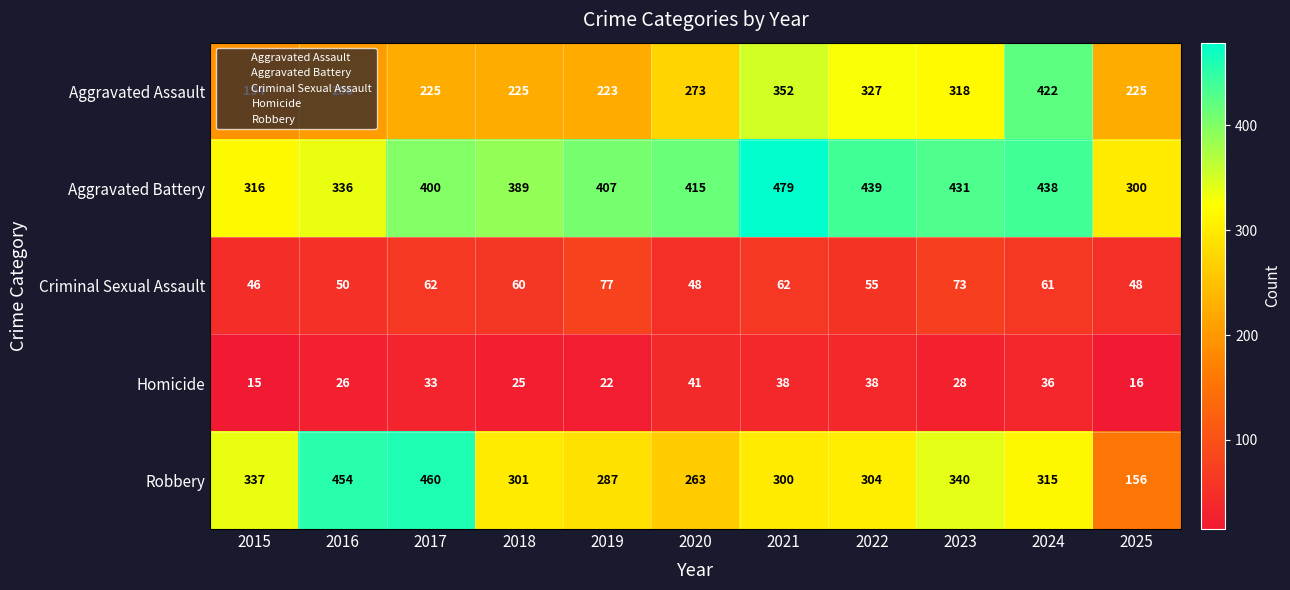

Which series has the largest total across all categories?

Aggravated Battery